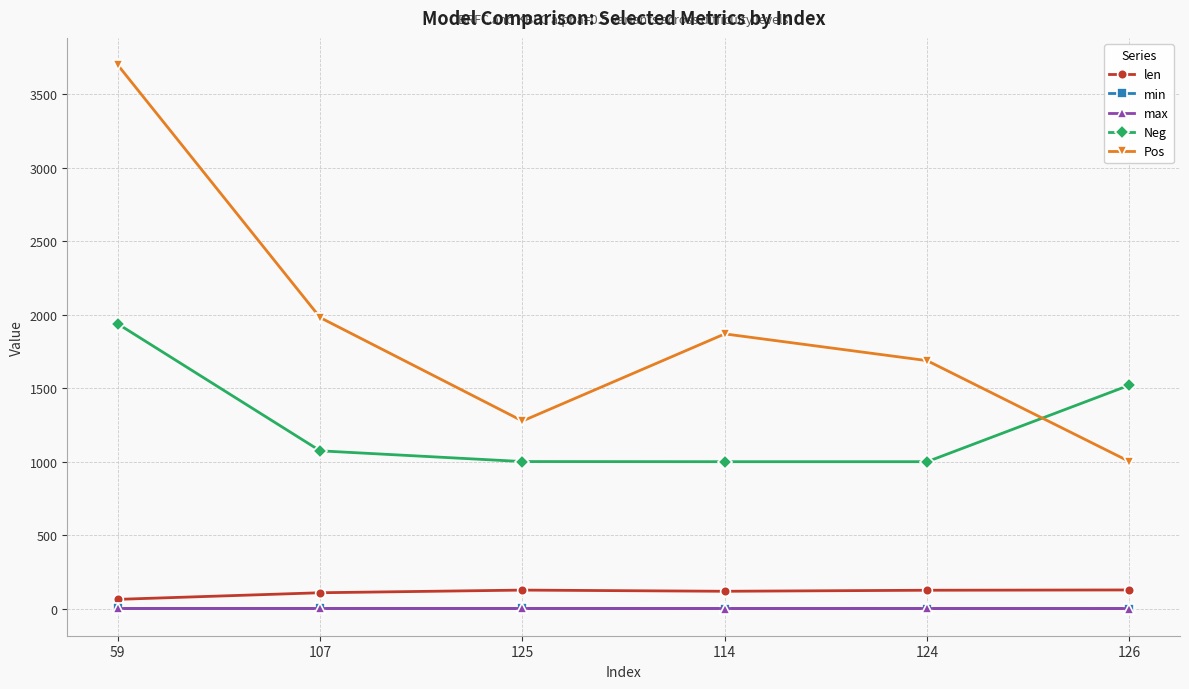

True or false: max and Pos cross at least once.

False